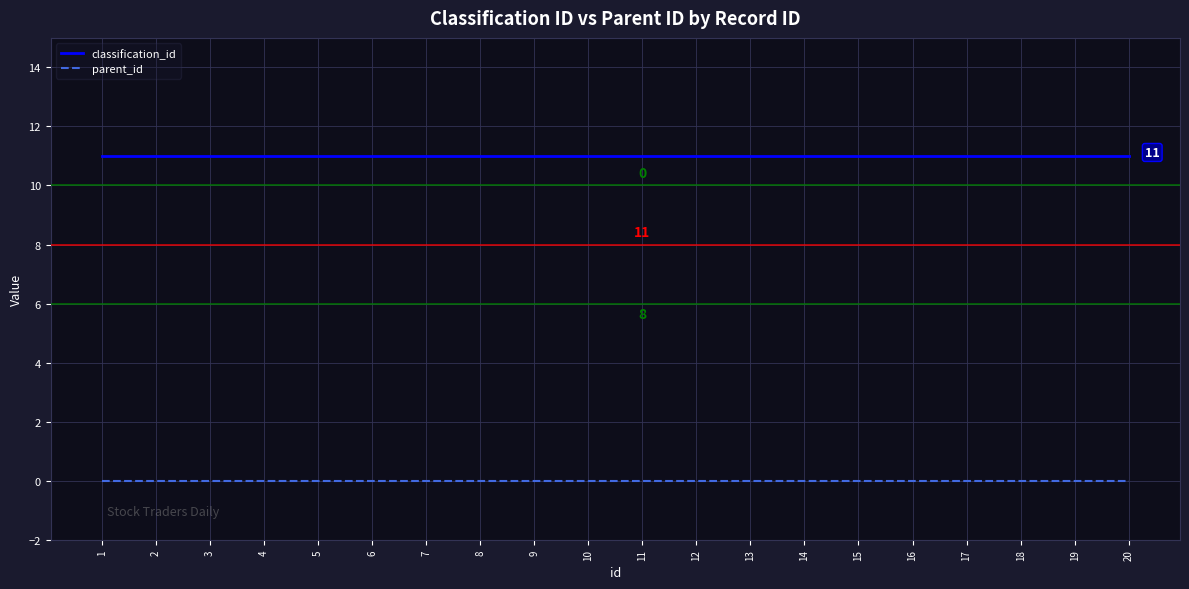

Does the chart display data point markers on the line(s)?

No